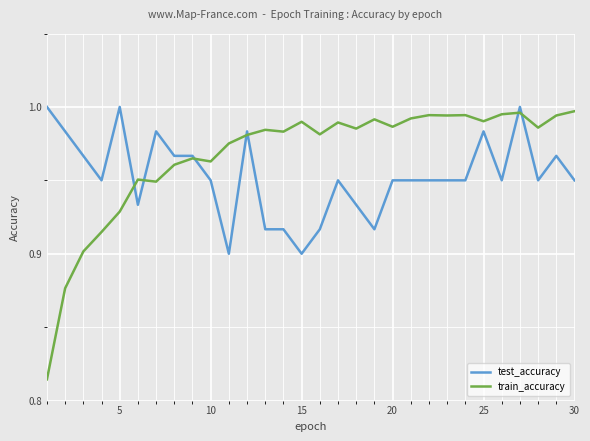

Rank the series by their average value, from highest to lowest.

train_accuracy, test_accuracy